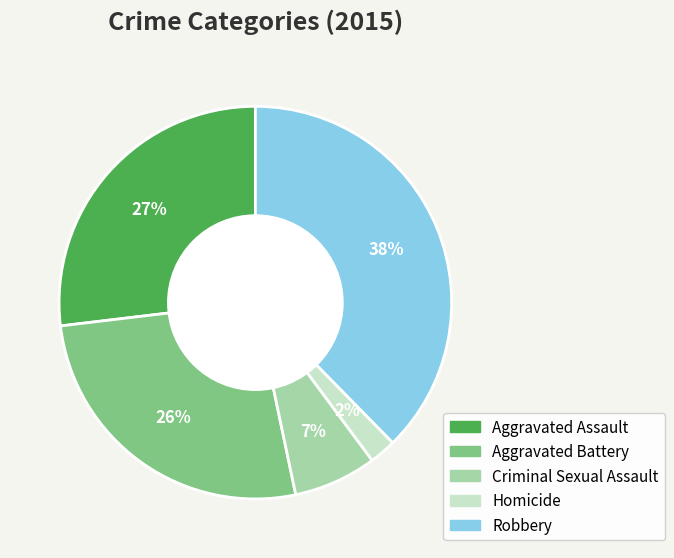

Which category has the biggest portion of the pie?

Robbery